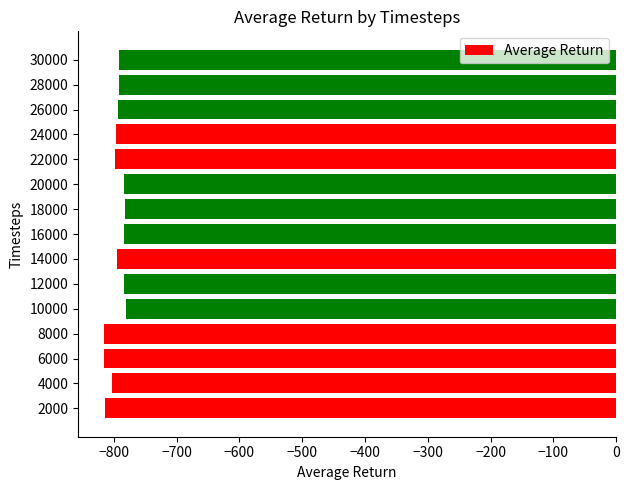

What is the maximum value shown in the chart?

-780.9